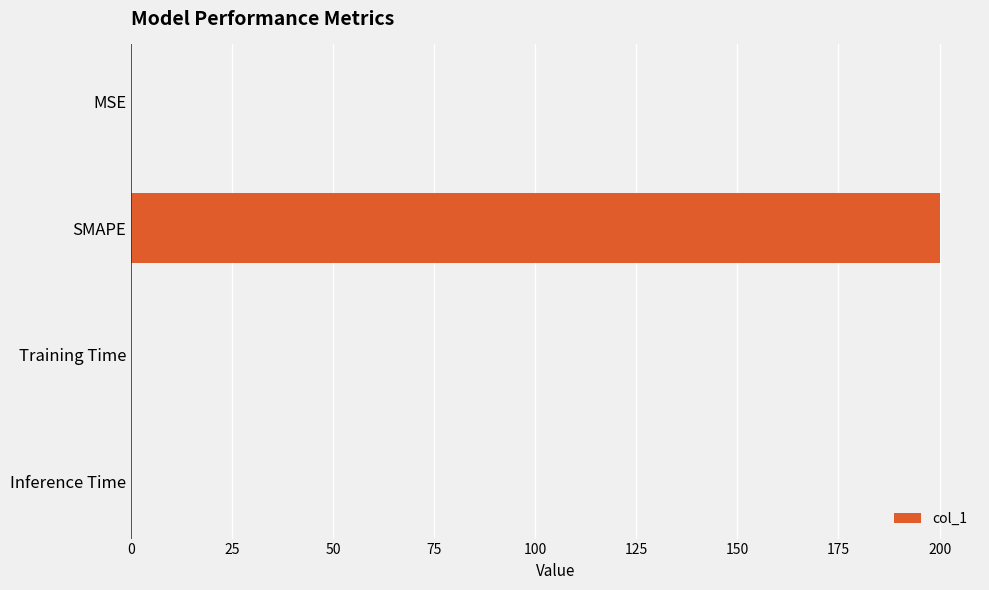

Are the bars grouped side by side (vs. stacked)?

No